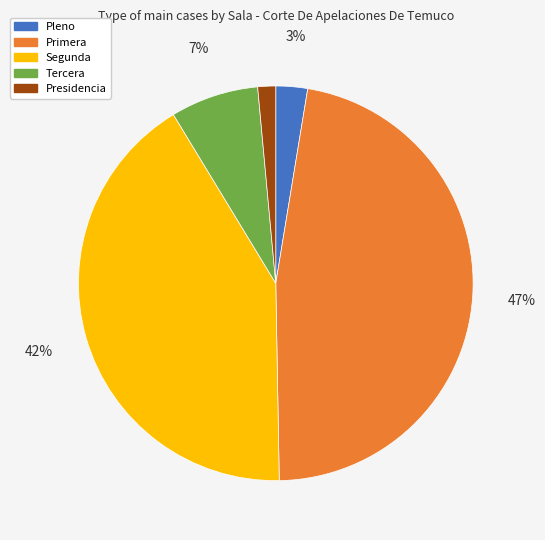

Is it true that Segunda is 42% of the pie?

True